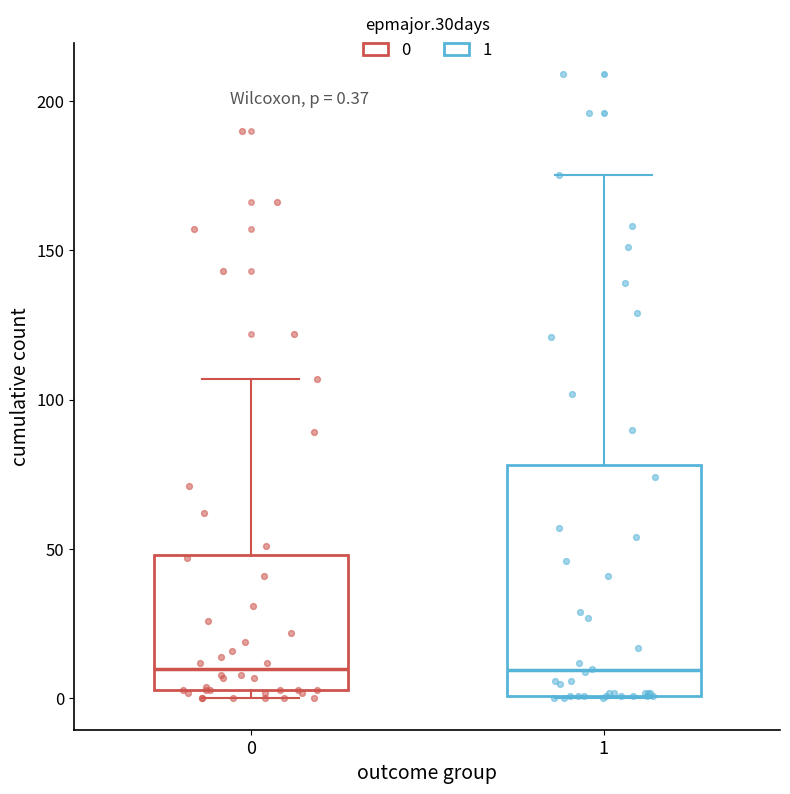

Which box is the tallest, from its lower edge to its upper edge?

1